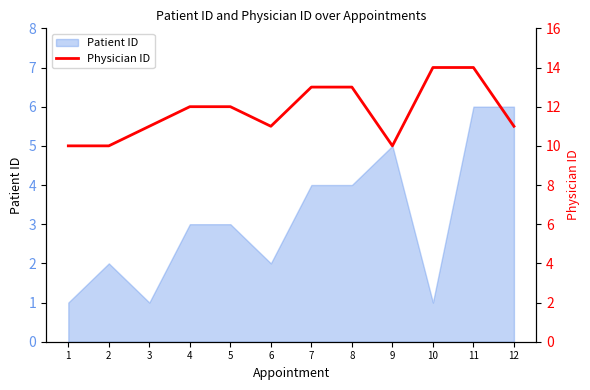

Does the chart display data point markers on the line(s)?

No